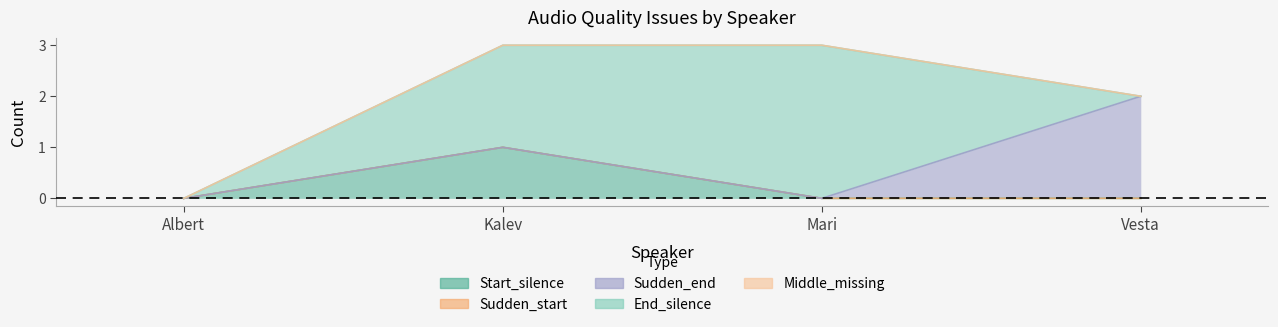

What position from the right is Vesta?

1